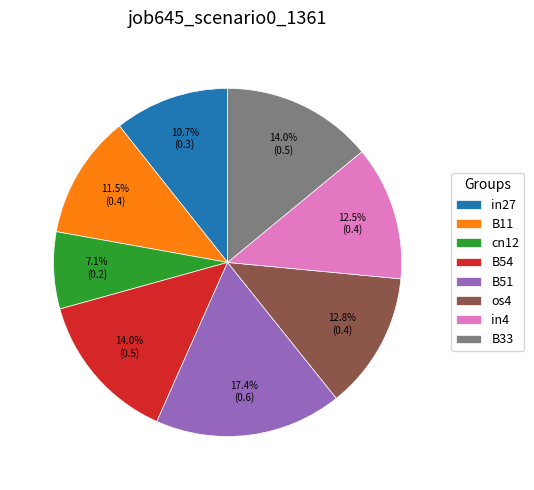

How many segments does this pie chart have?

8